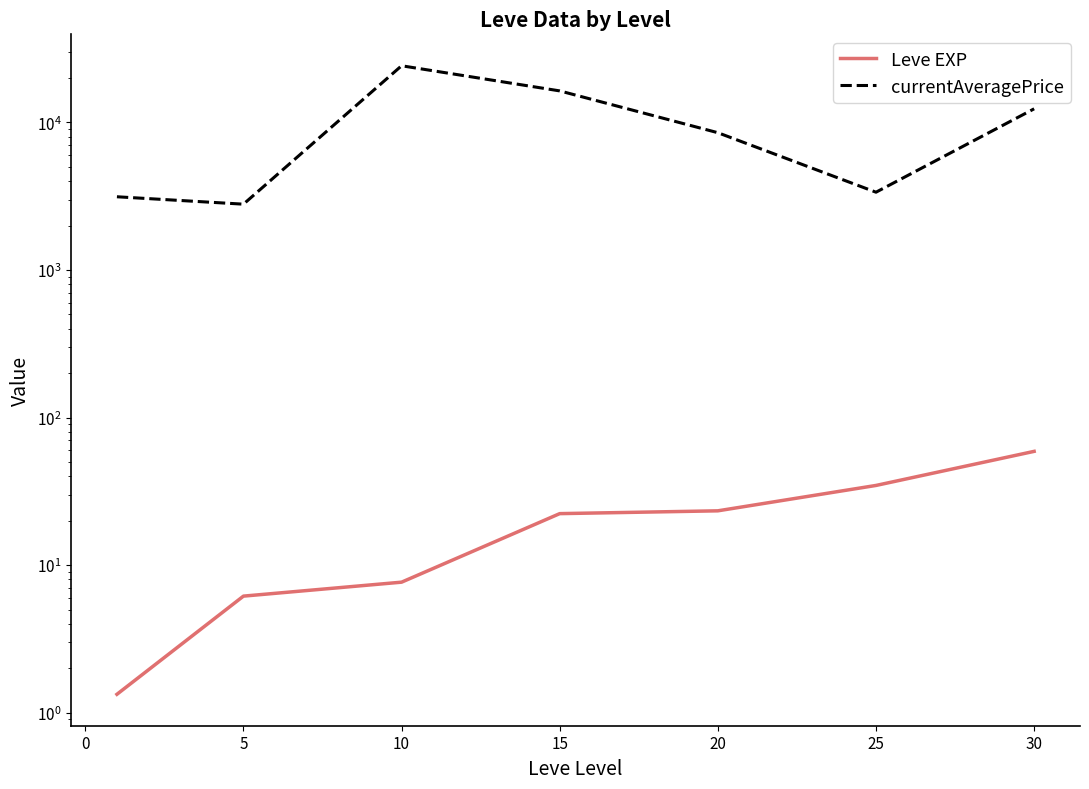

What are all the series names shown in the legend?

Leve EXP, currentAveragePrice